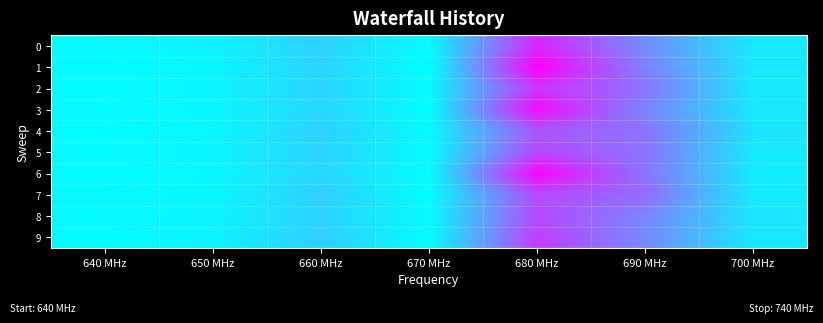

What is the maximum value shown in the chart?

4.7